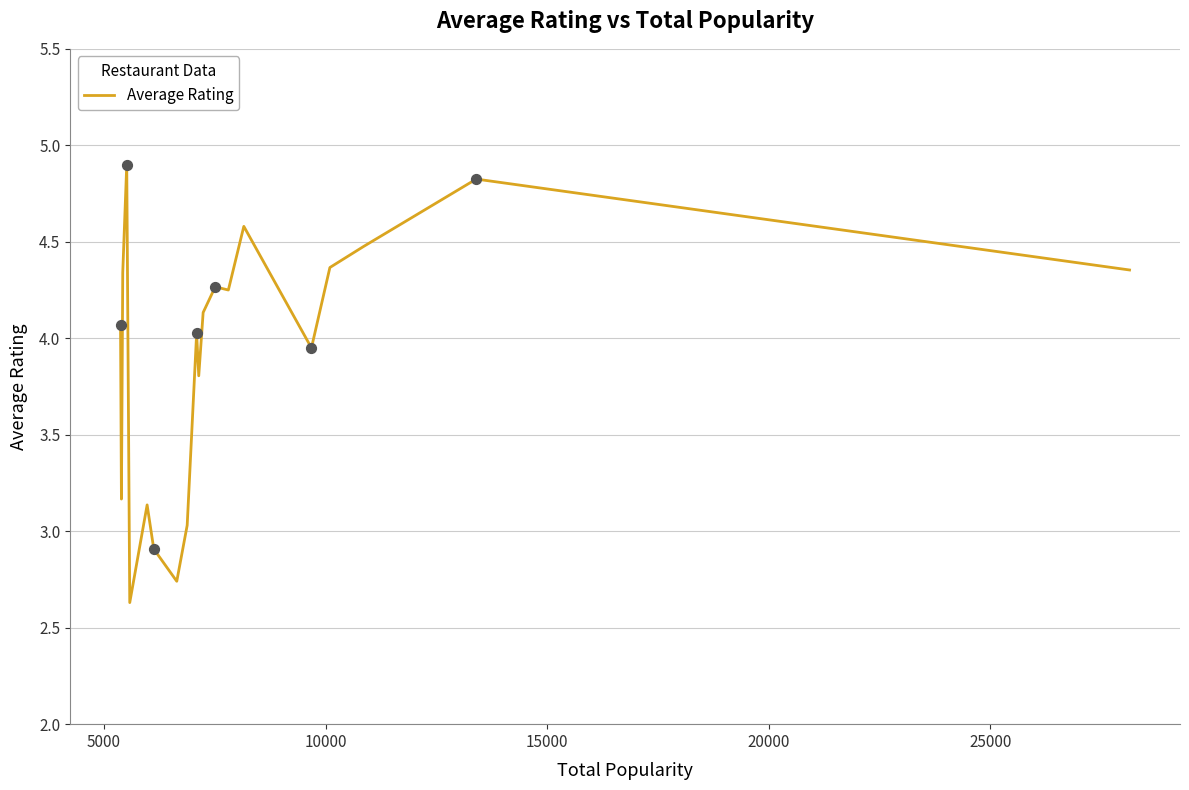

What is the minimum value shown in the chart?

2.6